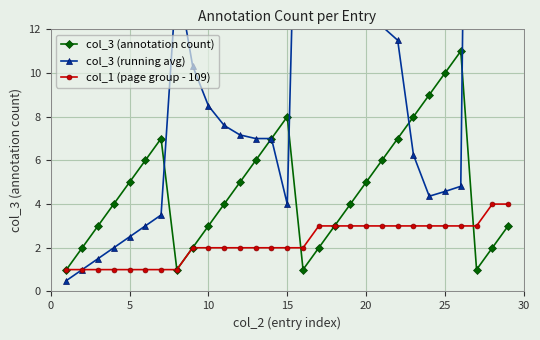

True or false: col_3 (annotation count) has a value of 11 at 15.

False